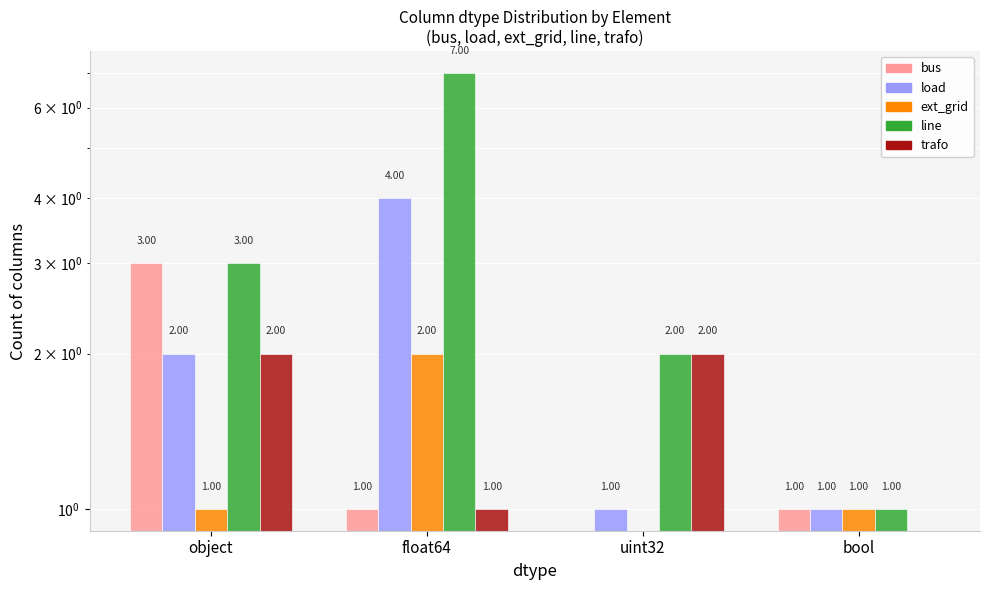

The load series shows 1 at bool. True or false?

False